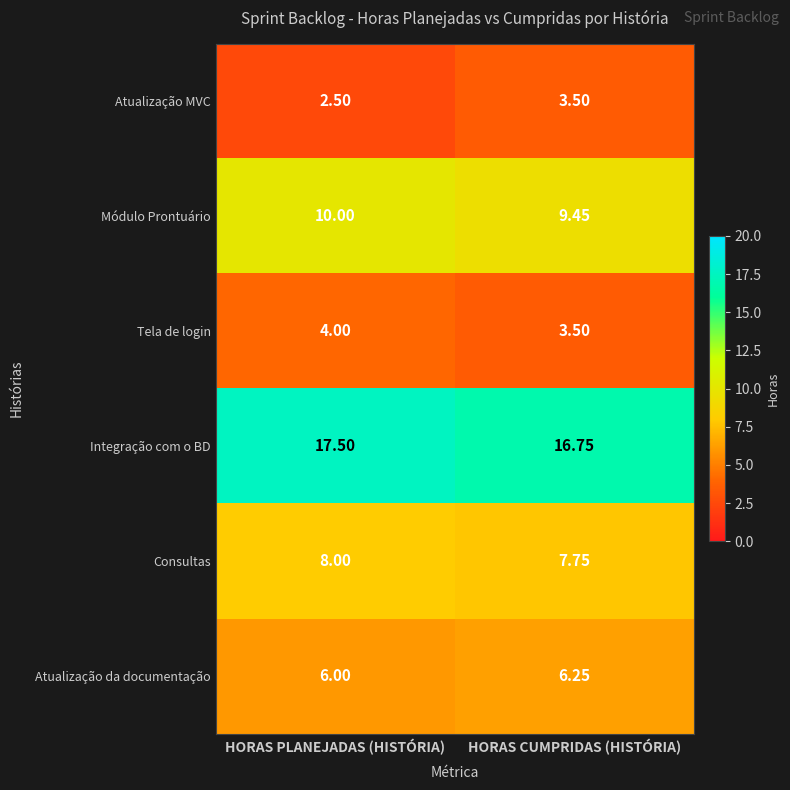

Where is Tela de login nearest to the value 3?

HORAS CUMPRIDAS (HISTÓRIA)